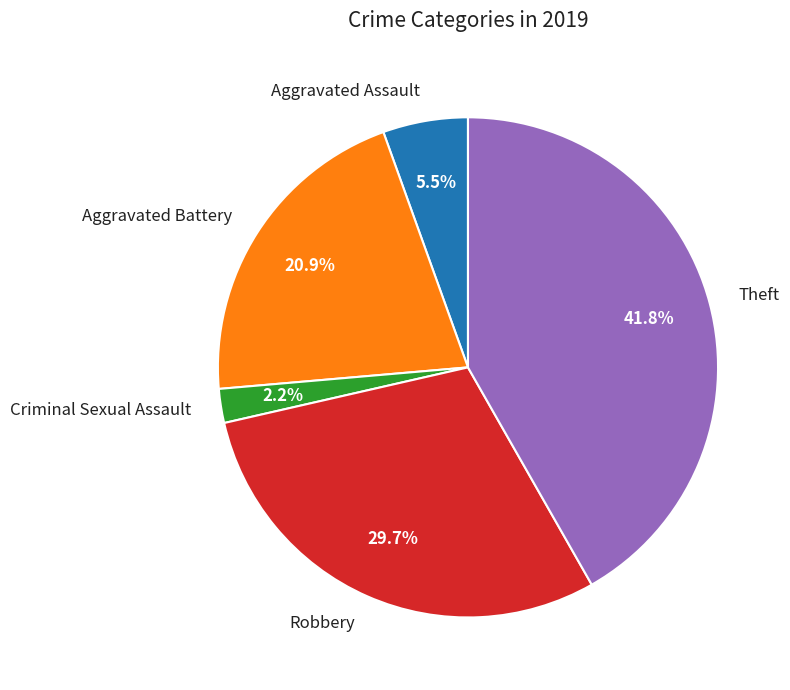

To the nearest percent, what percentage of the pie is Robbery?

30%